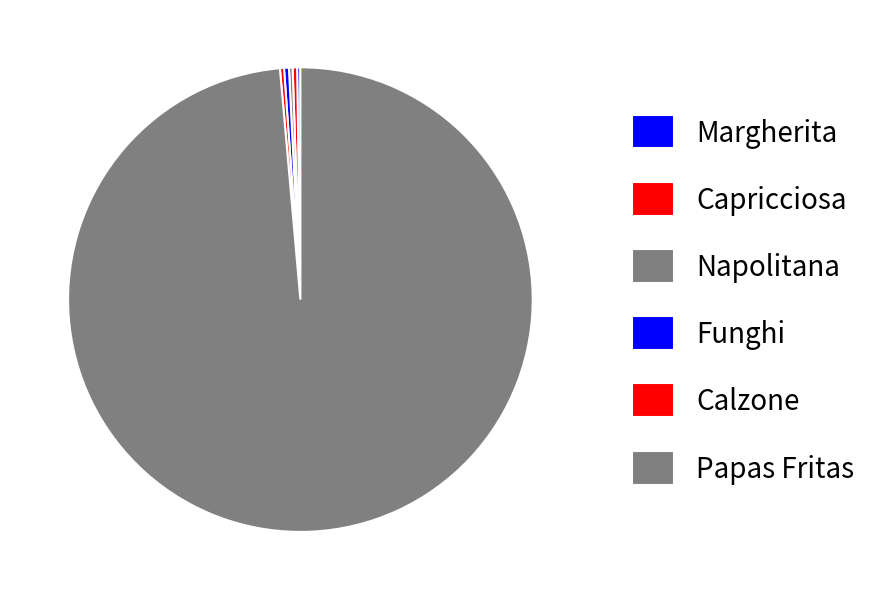

To the nearest percent, what is the combined percentage of Funghi and Papas Fritas?

99%